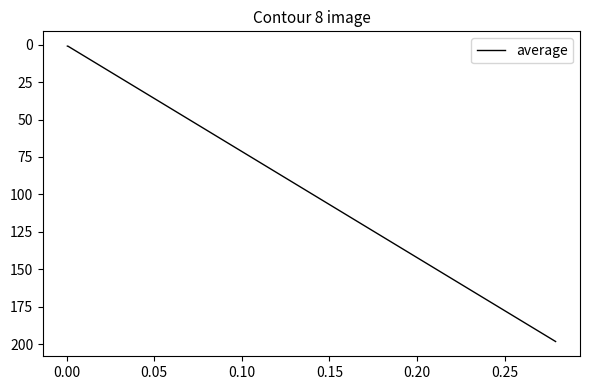

What is the difference between the maximum and minimum values?

197.3